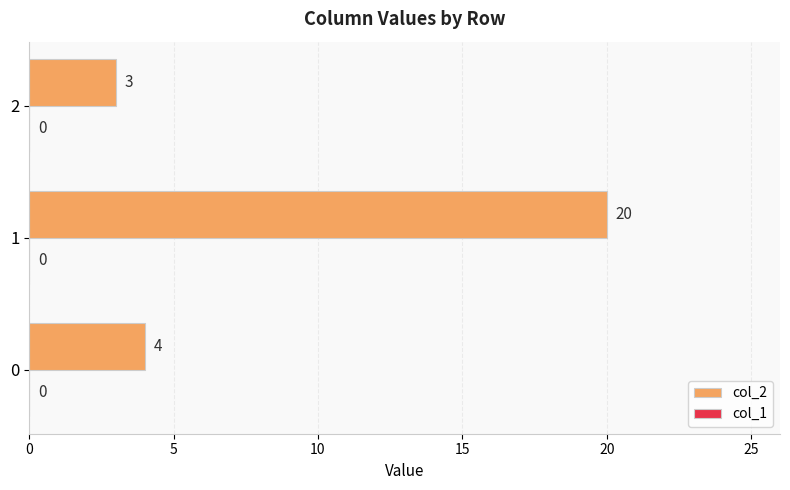

What is the difference between the maximum and minimum values?

17